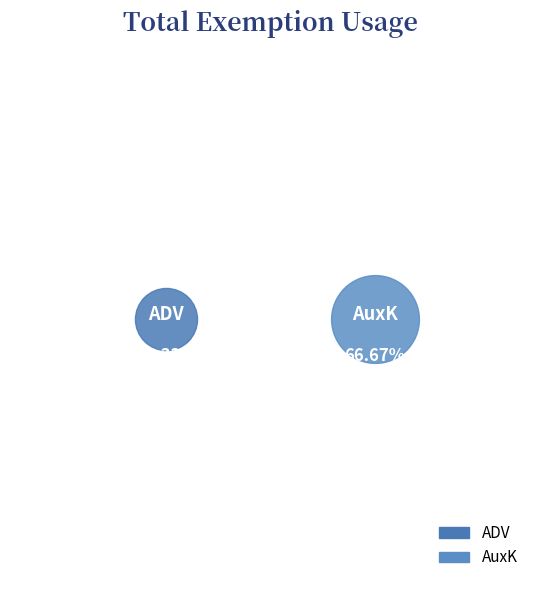

What is the smallest slice in the pie chart?

ADV